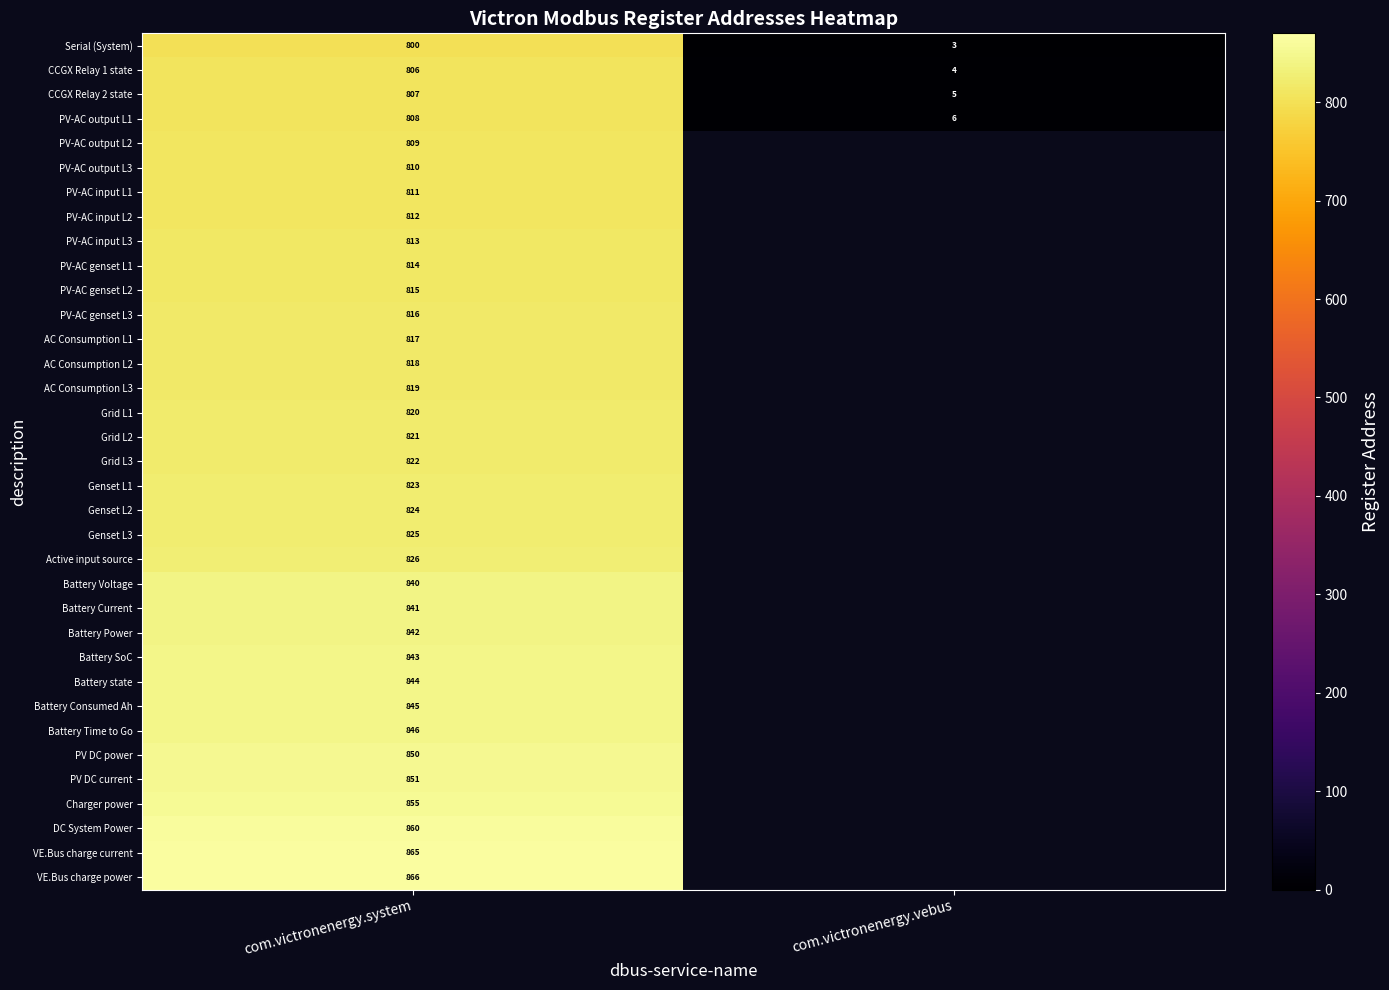

At how many categories does at least one series exceed 774?

1